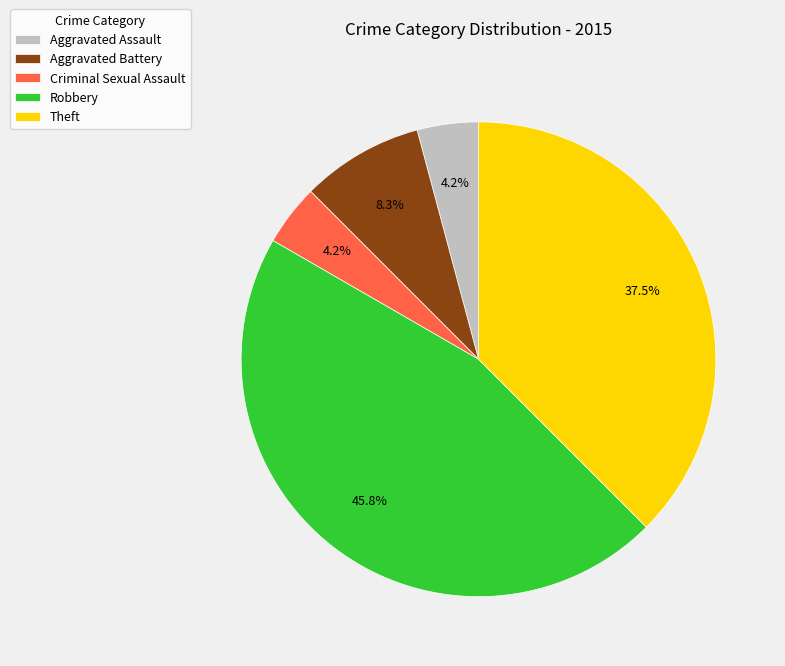

Which slice is the largest?

Robbery